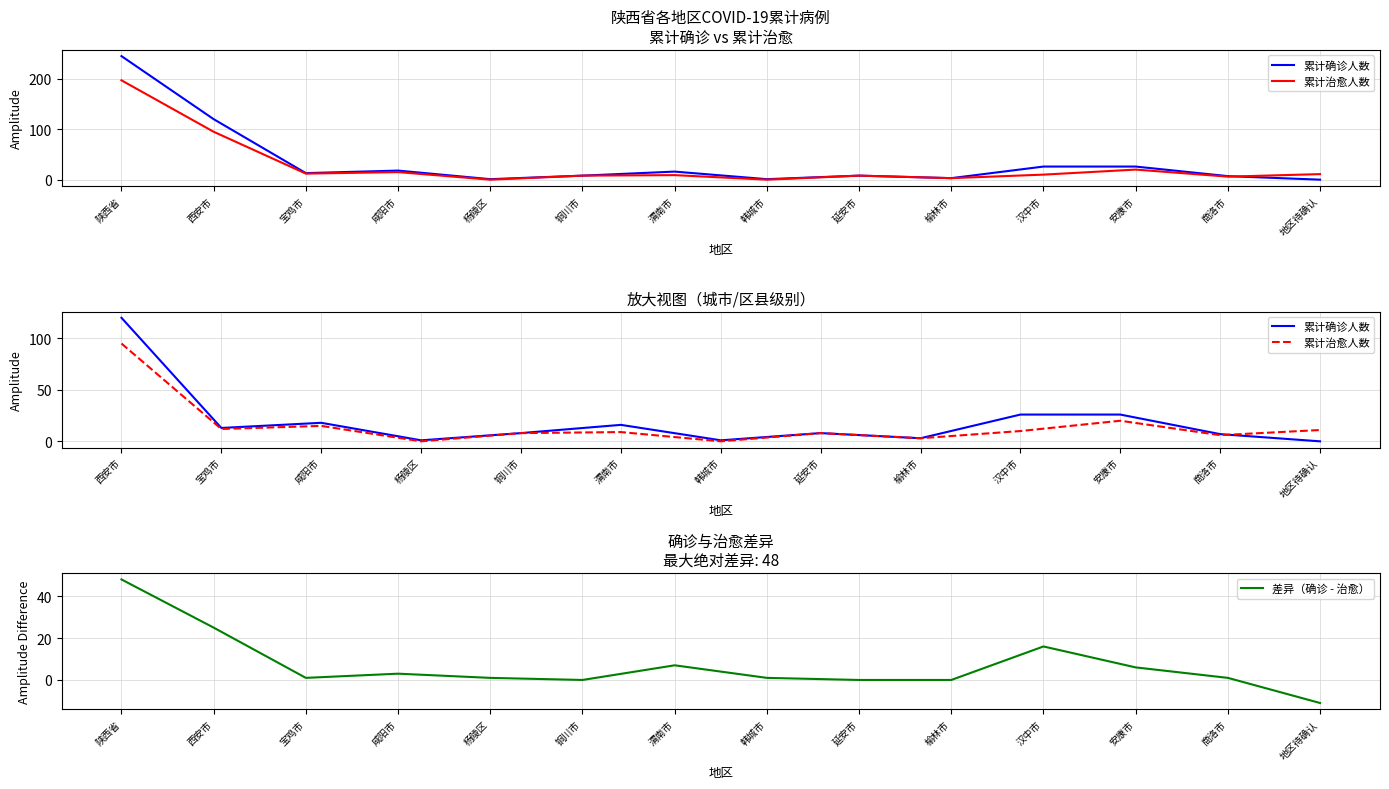

True or false: 累计确诊人数 and 累计治愈人数 cross at least once.

True